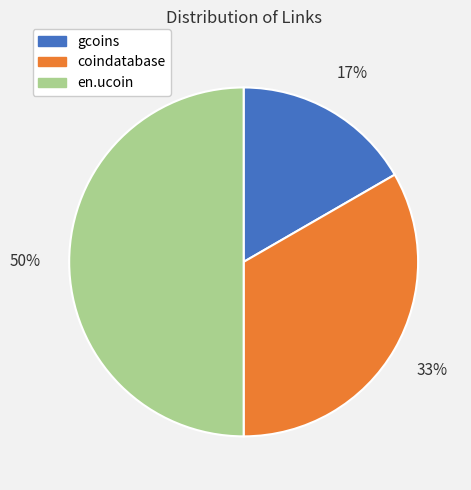

Approximately how many times larger is the value at coindatabase compared to en.ucoin?

0.7